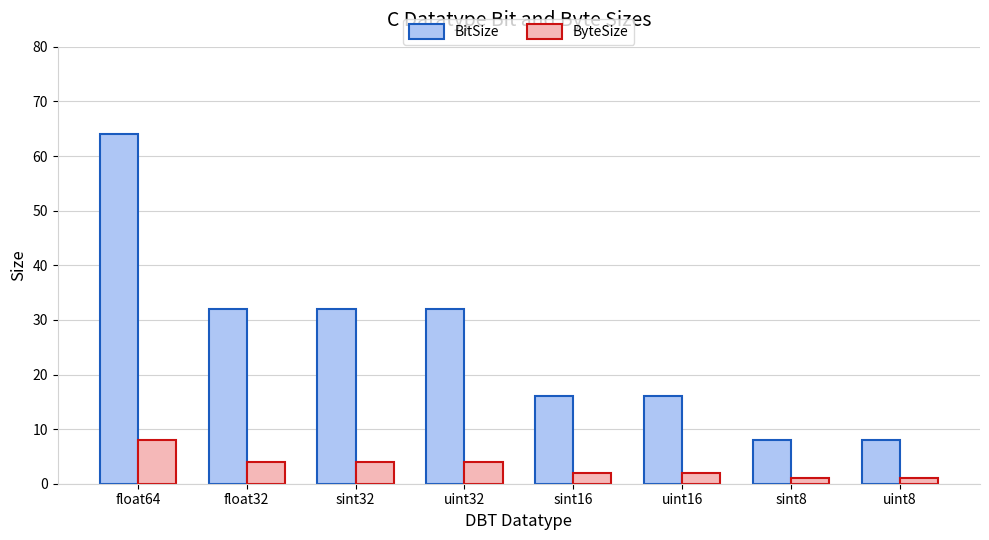

What is the difference between the ByteSize values at uint32 and sint16?

2